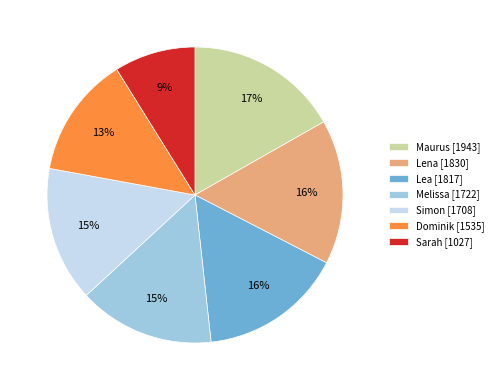

Which slice is the largest?

Maurus